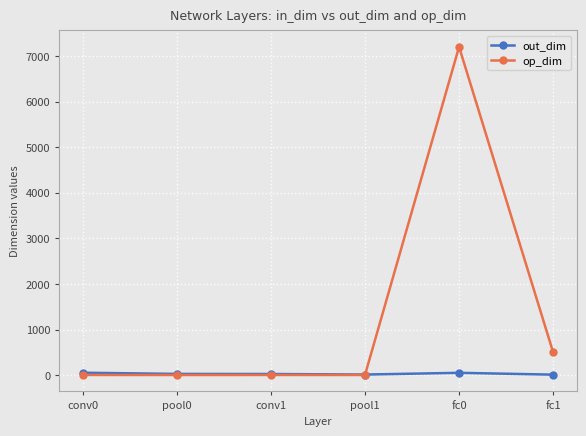

Where is op_dim nearest to the value 3601?

fc1